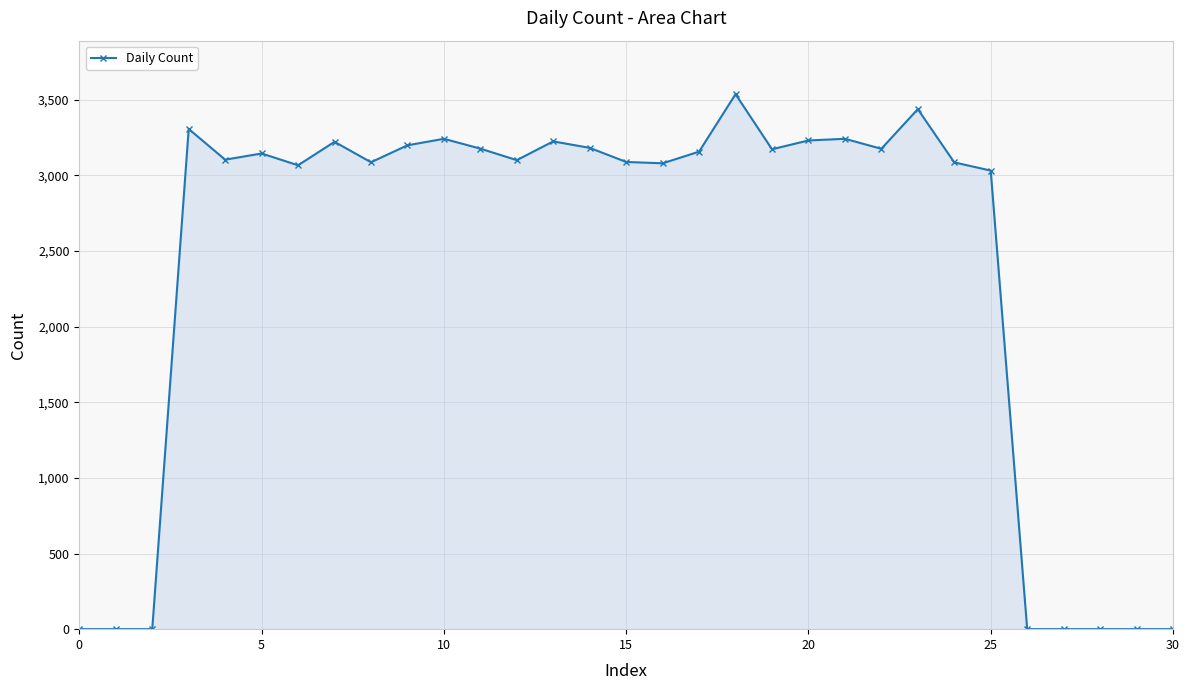

True or false: the data has more than 2 interior local peaks.

True